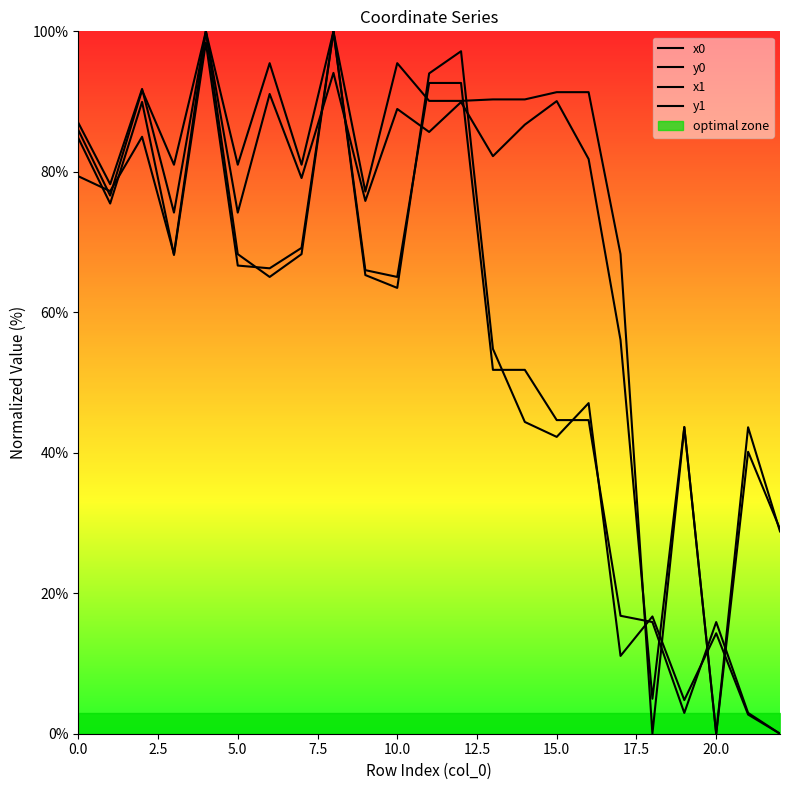

What is the approximate value of y1 at 15?

90.1